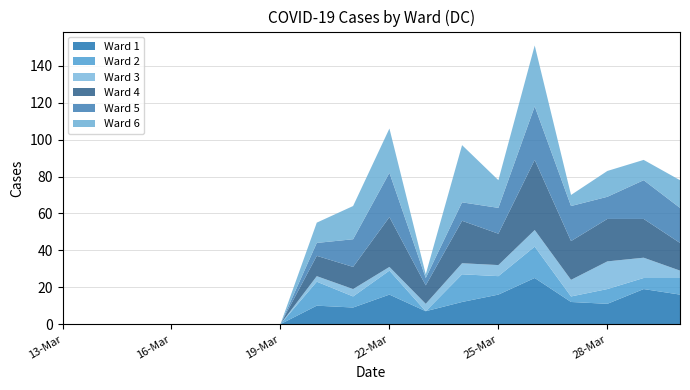

Reading left to right, list all the values displayed in this chart.

Ward 1: 13-Mar=0	14-Mar=0	15-Mar=0	16-Mar=0	17-Mar=0	18-Mar=0	19-Mar=0	20-Mar=10	21-Mar=9	22-Mar=16	23-Mar=7	24-Mar=12	25-Mar=16	26-Mar=25	27-Mar=12	28-Mar=11	29-Mar=19	30-Mar=16
Ward 2: 13-Mar=0	14-Mar=0	15-Mar=0	16-Mar=0	17-Mar=0	18-Mar=0	19-Mar=0	20-Mar=13	21-Mar=6	22-Mar=13	23-Mar=0	24-Mar=15	25-Mar=10	26-Mar=17	27-Mar=3	28-Mar=8	29-Mar=6	30-Mar=9
Ward 3: 13-Mar=0	14-Mar=0	15-Mar=0	16-Mar=0	17-Mar=0	18-Mar=0	19-Mar=0	20-Mar=3	21-Mar=4	22-Mar=2	23-Mar=4	24-Mar=6	25-Mar=6	26-Mar=9	27-Mar=9	28-Mar=15	29-Mar=11	30-Mar=4
Ward 4: 13-Mar=0	14-Mar=0	15-Mar=0	16-Mar=0	17-Mar=0	18-Mar=0	19-Mar=0	20-Mar=11	21-Mar=12	22-Mar=27	23-Mar=10	24-Mar=23	25-Mar=17	26-Mar=38	27-Mar=21	28-Mar=23	29-Mar=21	30-Mar=15
Ward 5: 13-Mar=0	14-Mar=0	15-Mar=0	16-Mar=0	17-Mar=0	18-Mar=0	19-Mar=0	20-Mar=7	21-Mar=15	22-Mar=24	23-Mar=4	24-Mar=10	25-Mar=14	26-Mar=29	27-Mar=19	28-Mar=12	29-Mar=21	30-Mar=19
Ward 6: 13-Mar=0	14-Mar=0	15-Mar=0	16-Mar=0	17-Mar=0	18-Mar=0	19-Mar=0	20-Mar=11	21-Mar=18	22-Mar=24	23-Mar=2	24-Mar=31	25-Mar=15	26-Mar=33	27-Mar=6	28-Mar=14	29-Mar=11	30-Mar=15